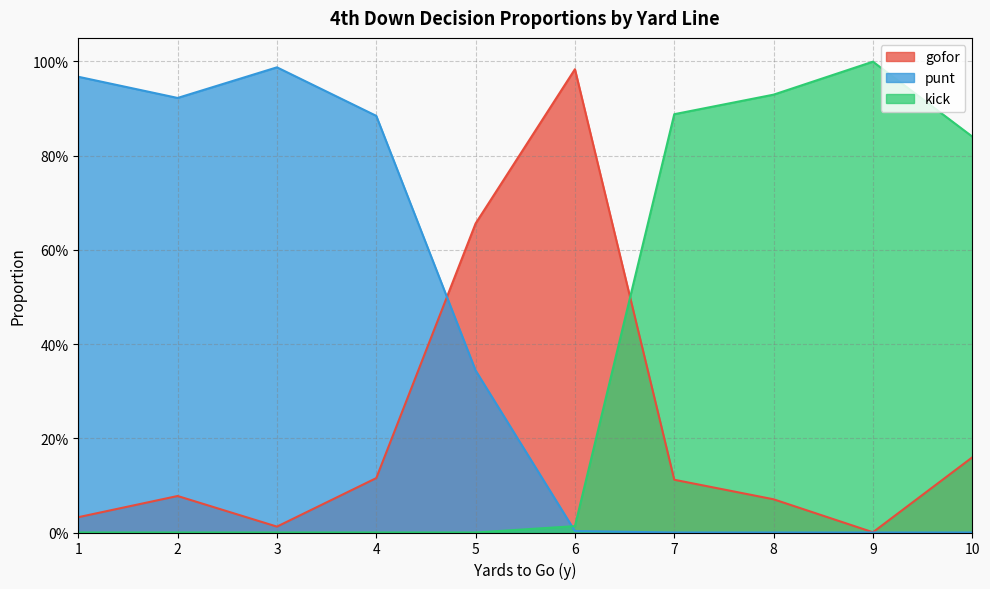

At which label is punt closest to 0?

7